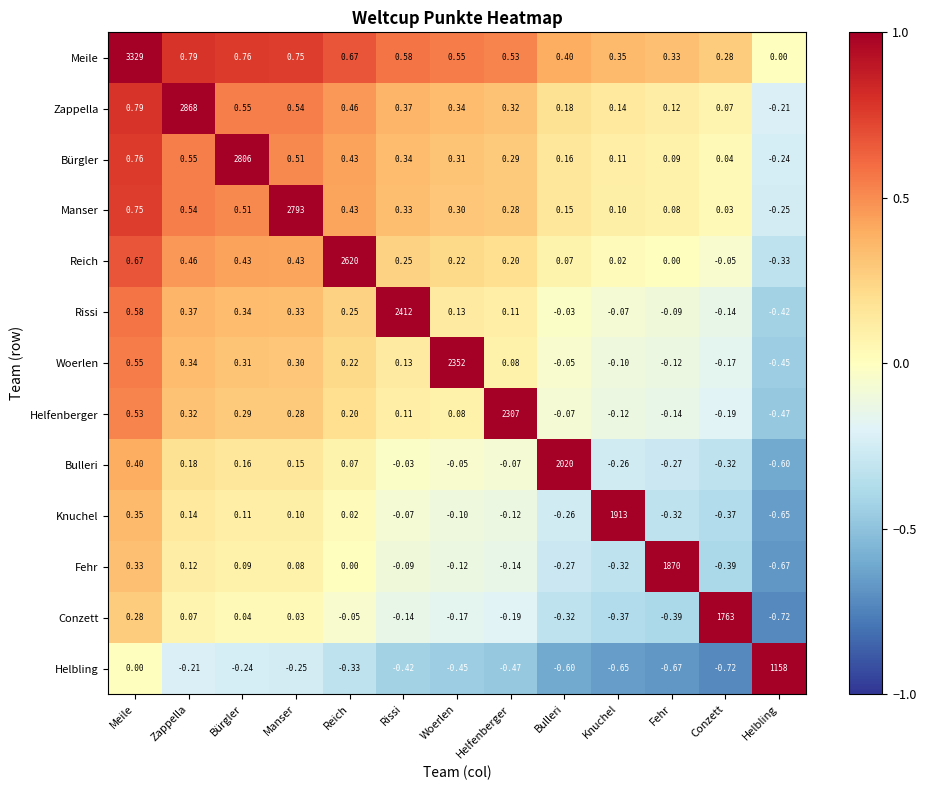

Where is Woerlen nearest to the value 1175?

Meile